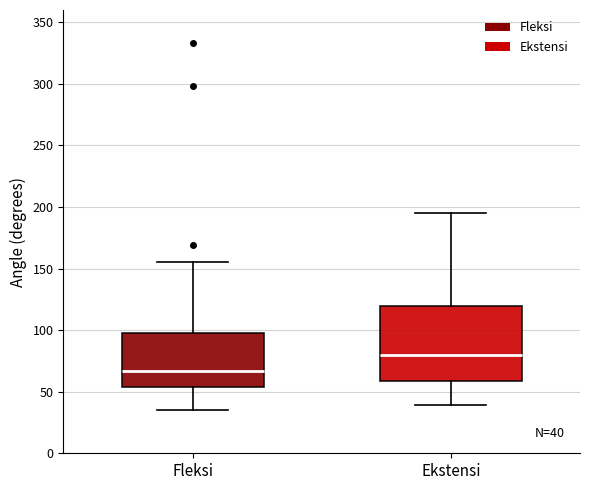

Comparing the boxes themselves (not the whiskers), which one is the tallest?

Ekstensi